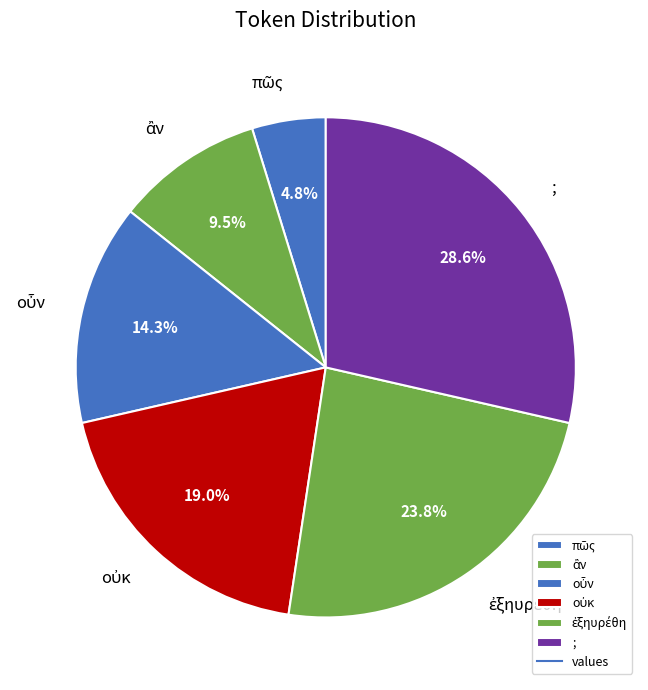

To the nearest percent, what is the average slice percentage?

17%